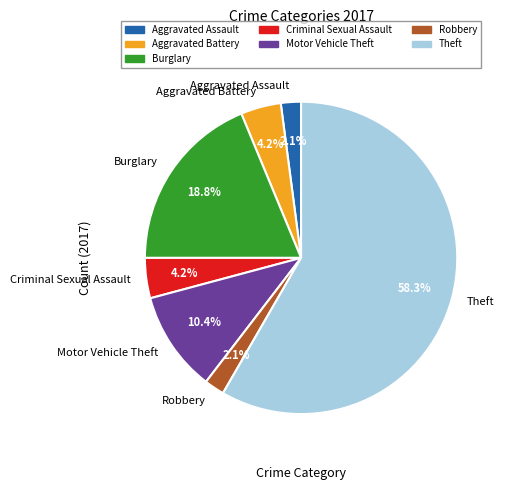

Which slice is the largest?

Theft